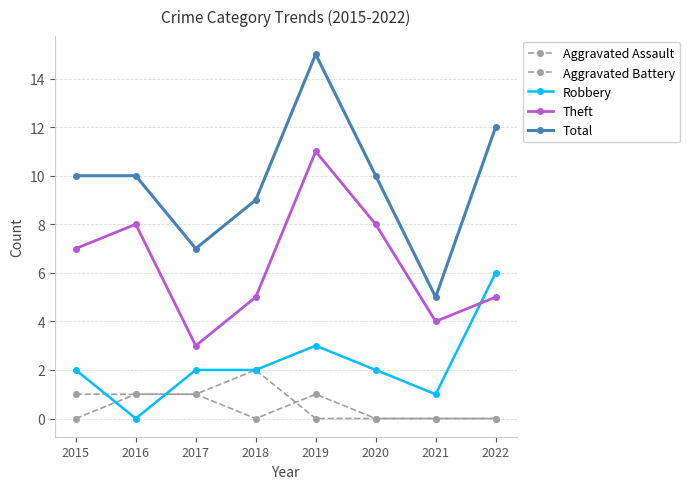

Which series has the widest spread of values?

Total